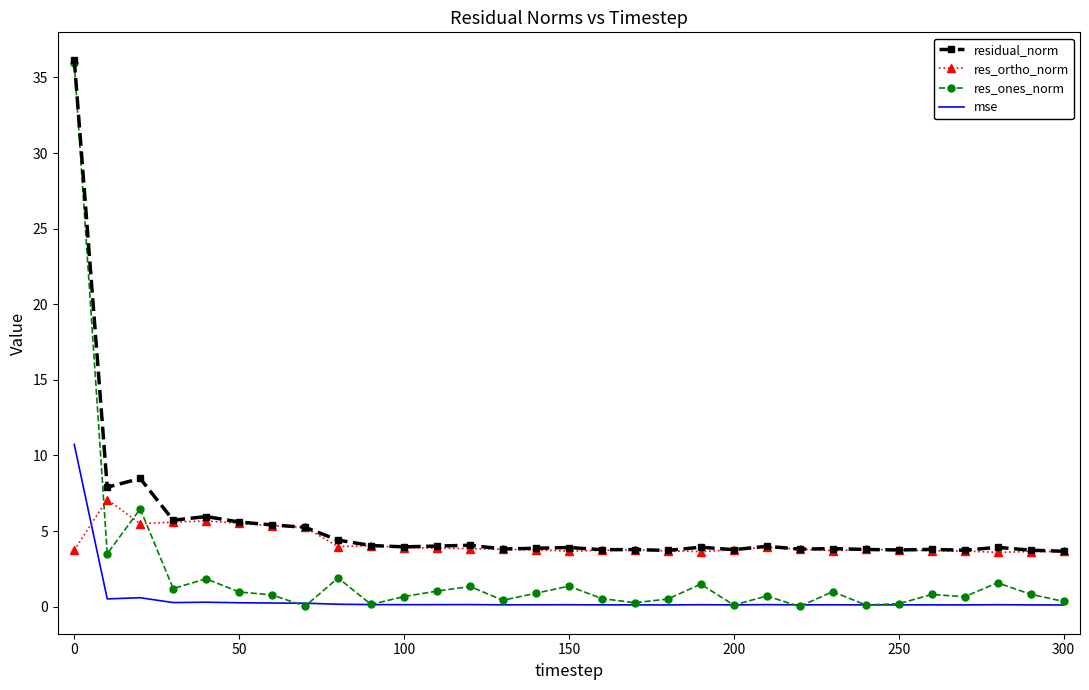

Which series has the widest spread of values?

res_ones_norm